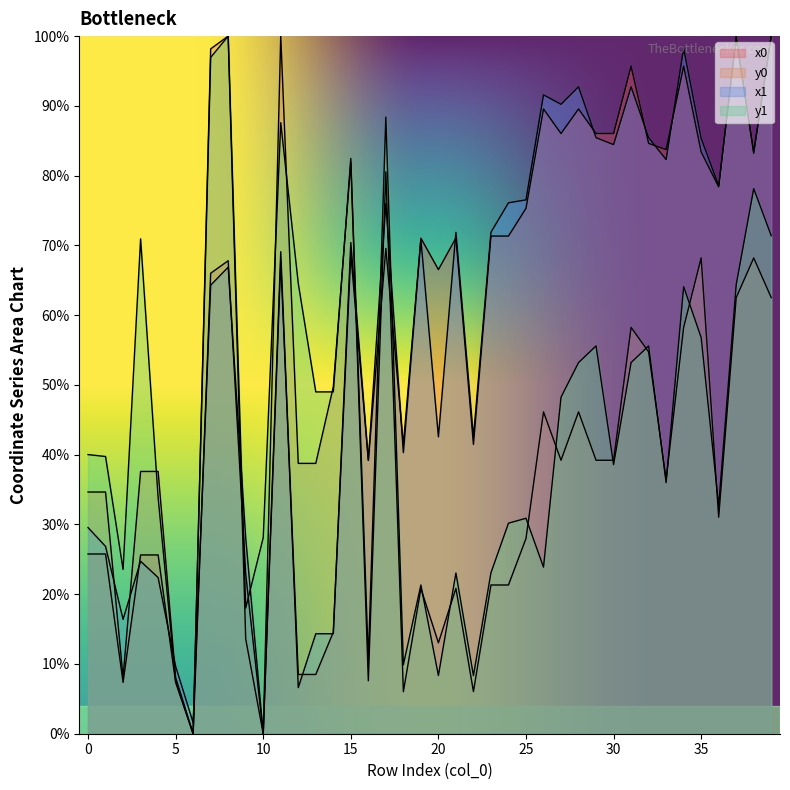

Which series changed the most between 11 and 36?

y0